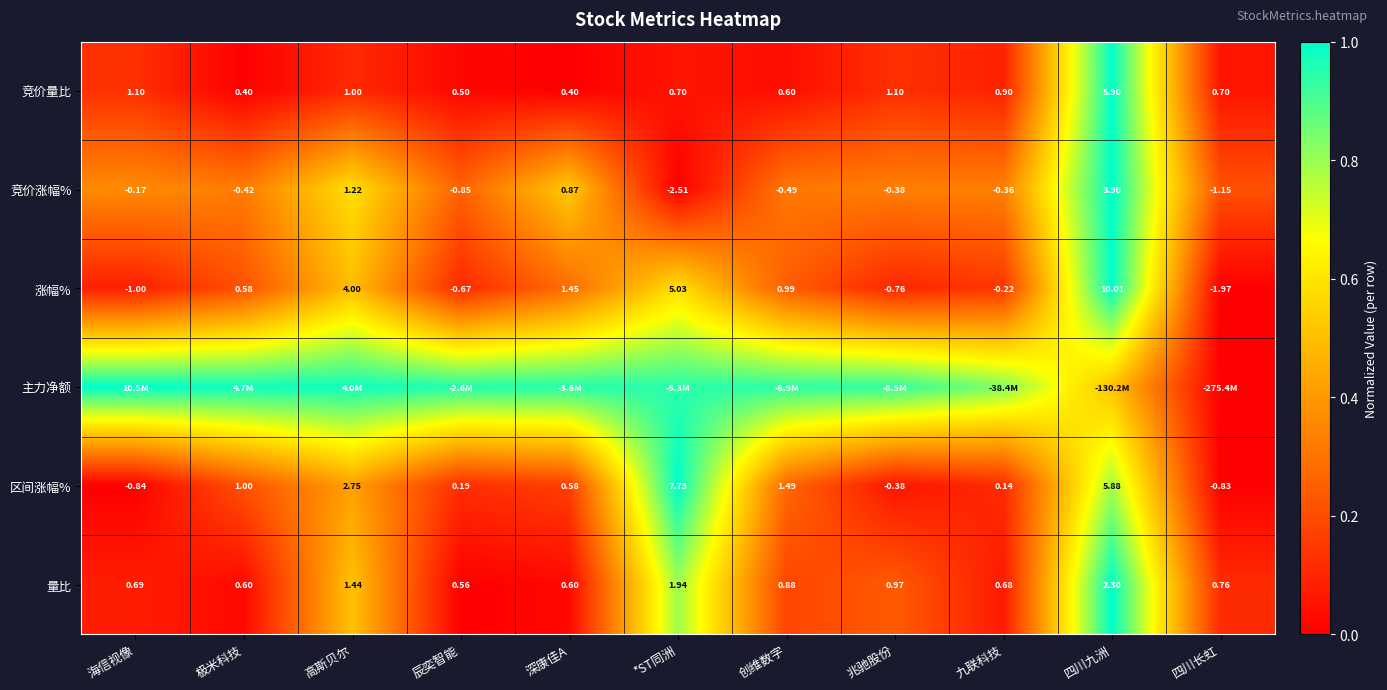

Is the value of 量比 at 深康佳A greater than the value of 竞价量比 at 辰奕智能?

Yes